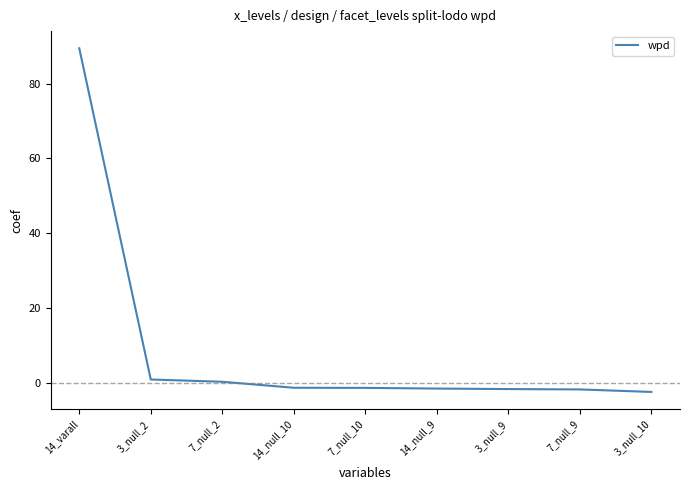

What is the smallest value displayed?

-2.5